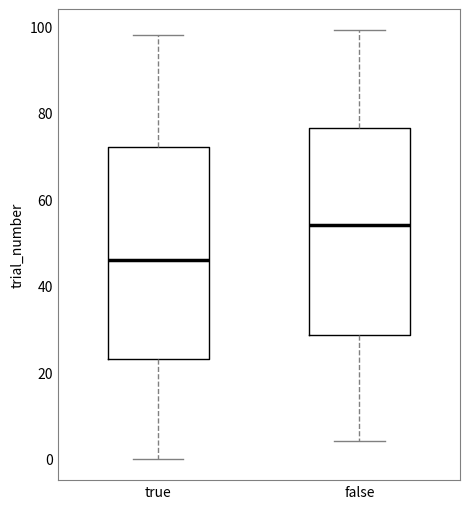

Which box has the highest median line?

false